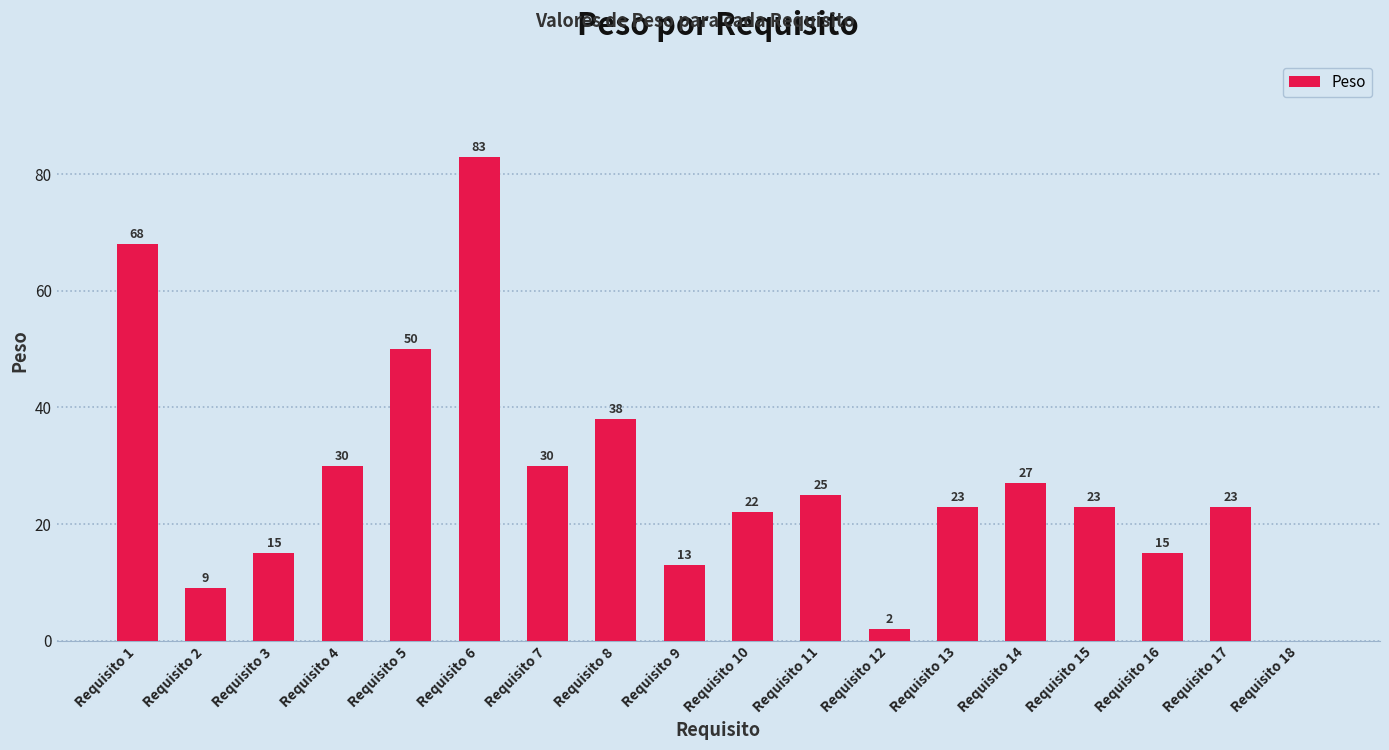

How many positive values are there?

17